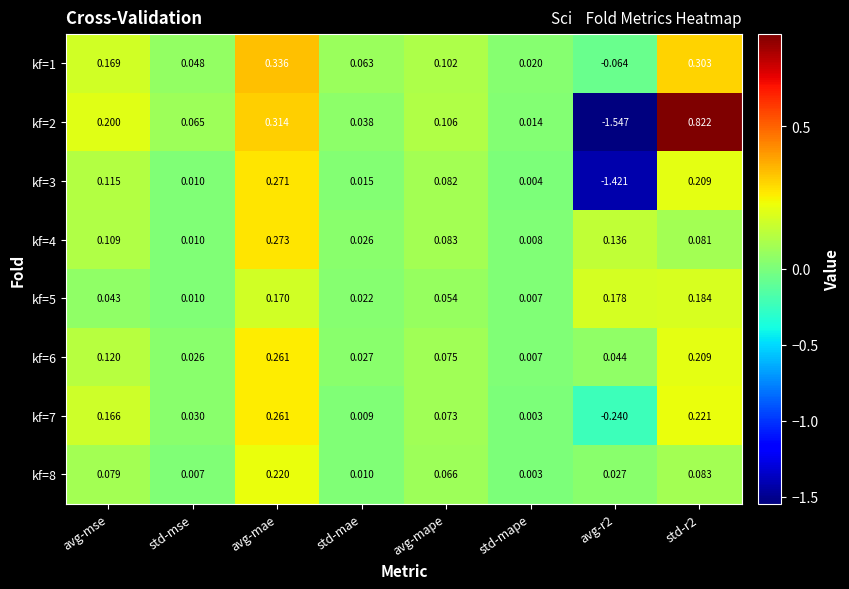

At which label does kf=8 reach its peak?

avg-mae